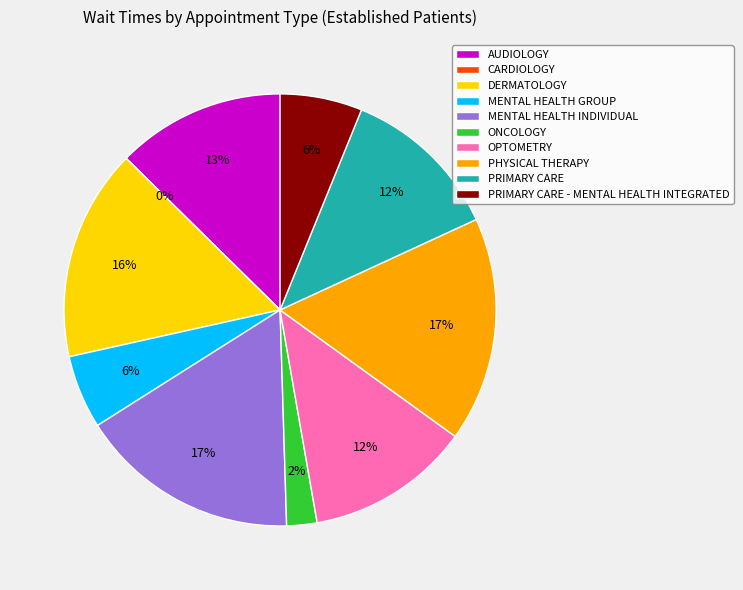

Is there a majority slice in this chart?

No